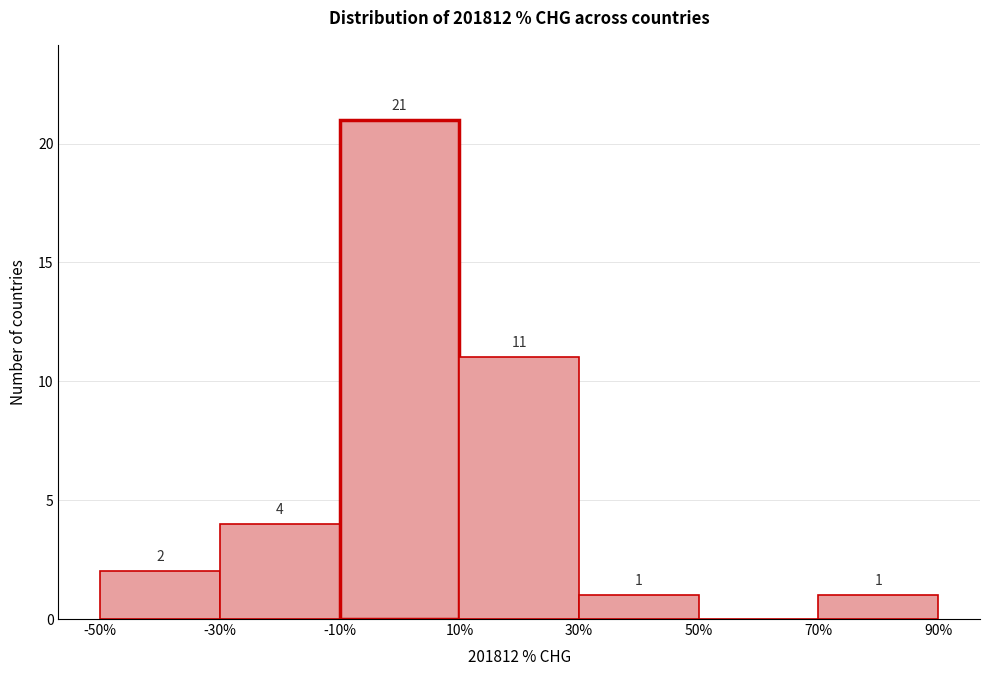

Over which range of the x-axis is the bar tallest?

-10% to 10%